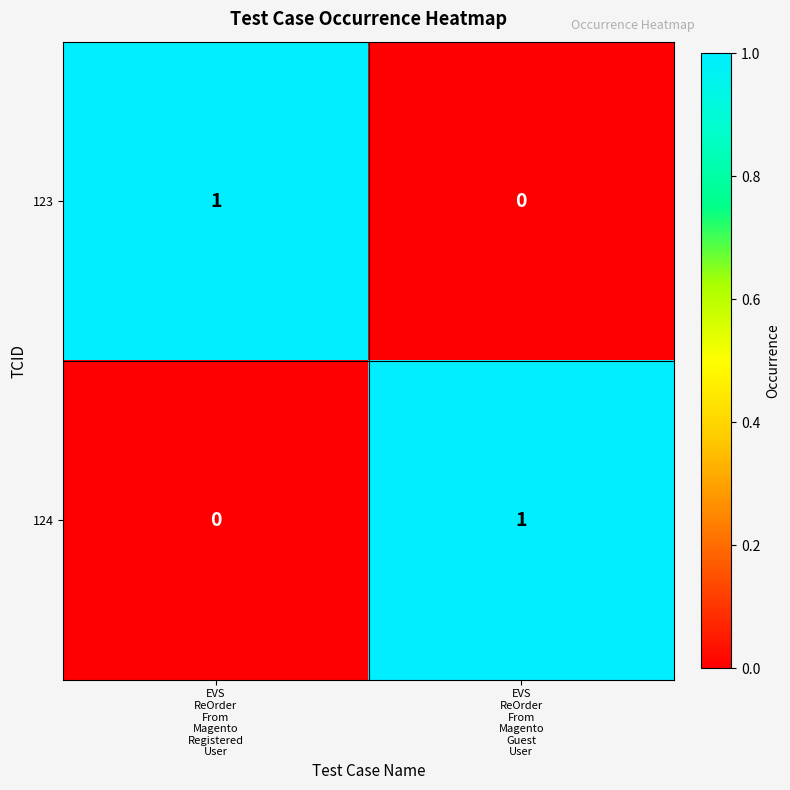

Reading right to left, what are all the values shown in this chart?

123: 0	1
124: 1	0